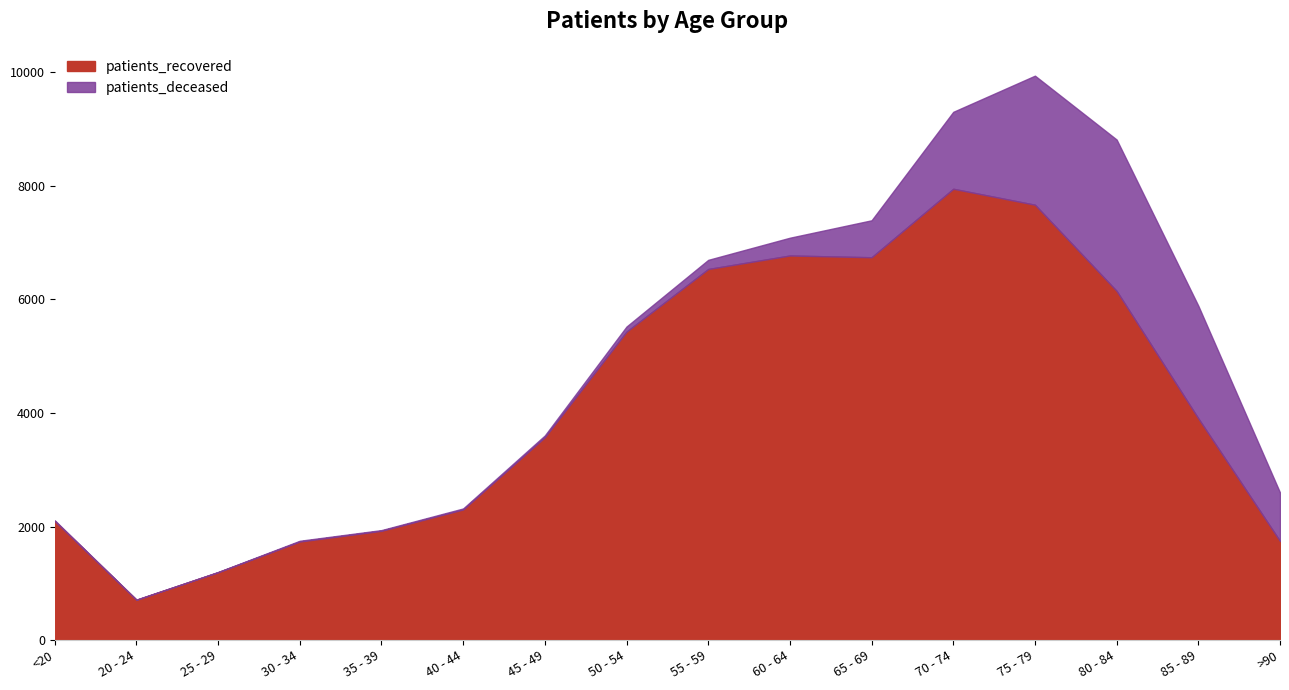

How many values exceed 3904?

7